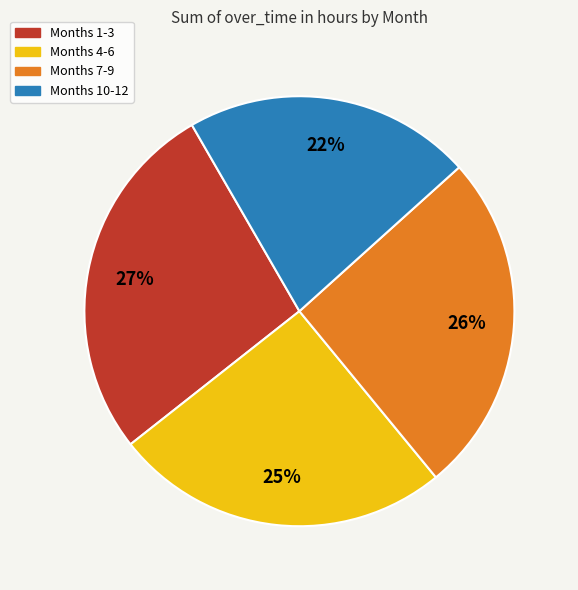

Is there a majority slice in this chart?

No